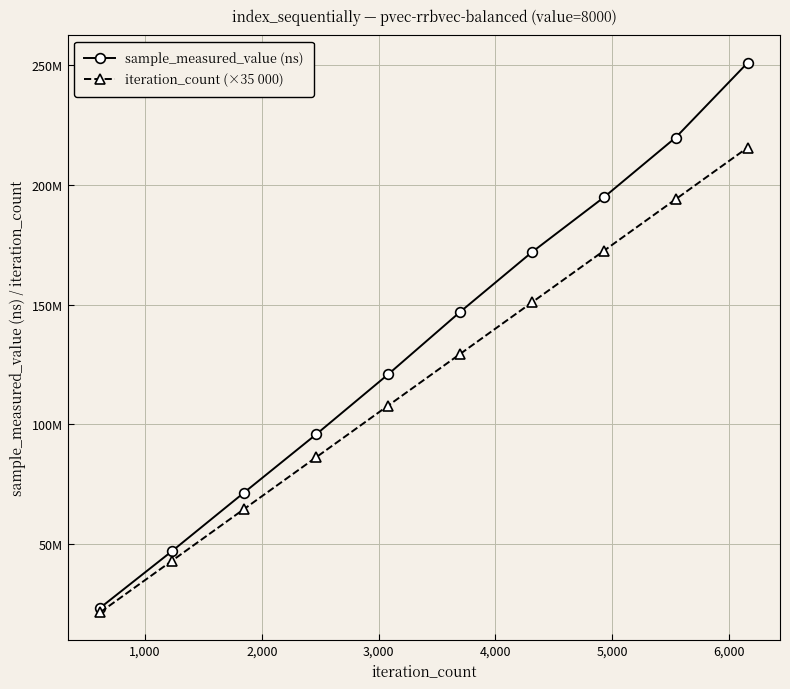

At how many categories does at least one series exceed 189422456?

3